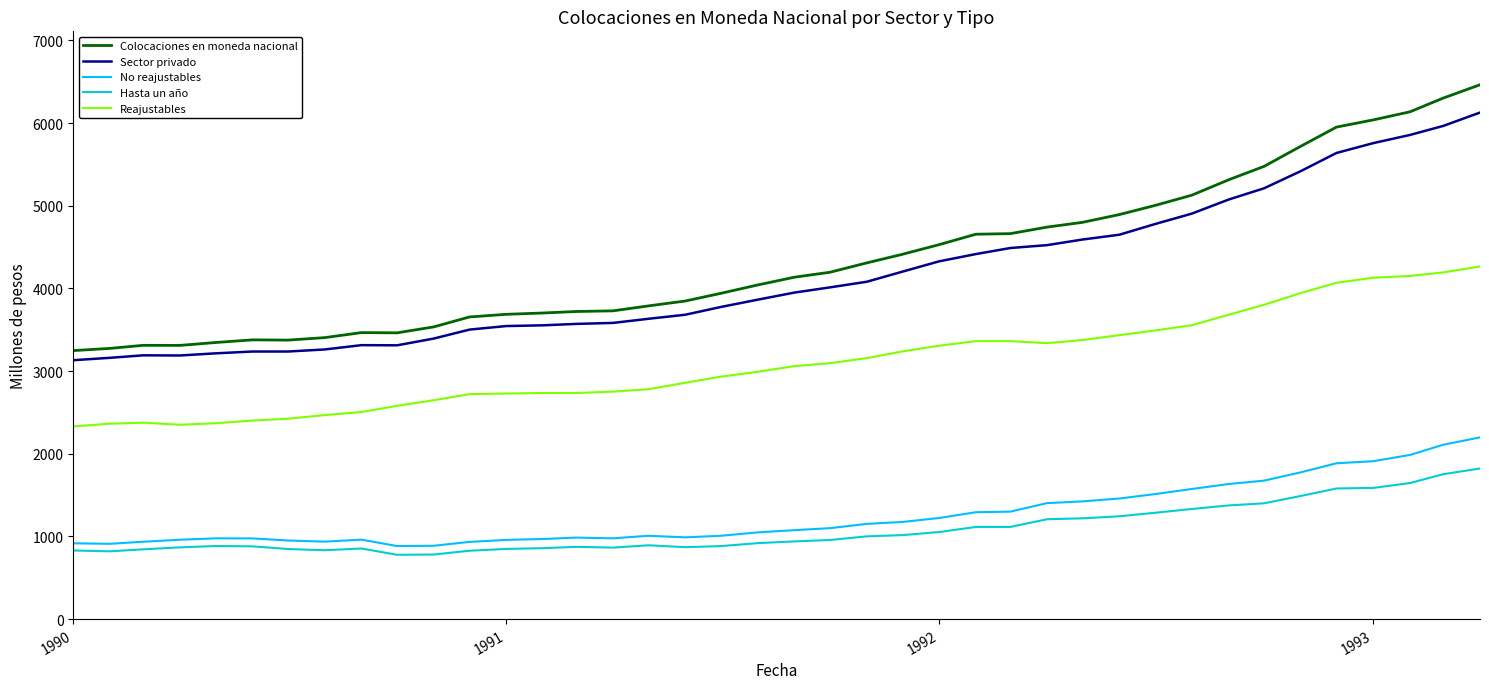

What is the maximum value for Hasta un año?

1822